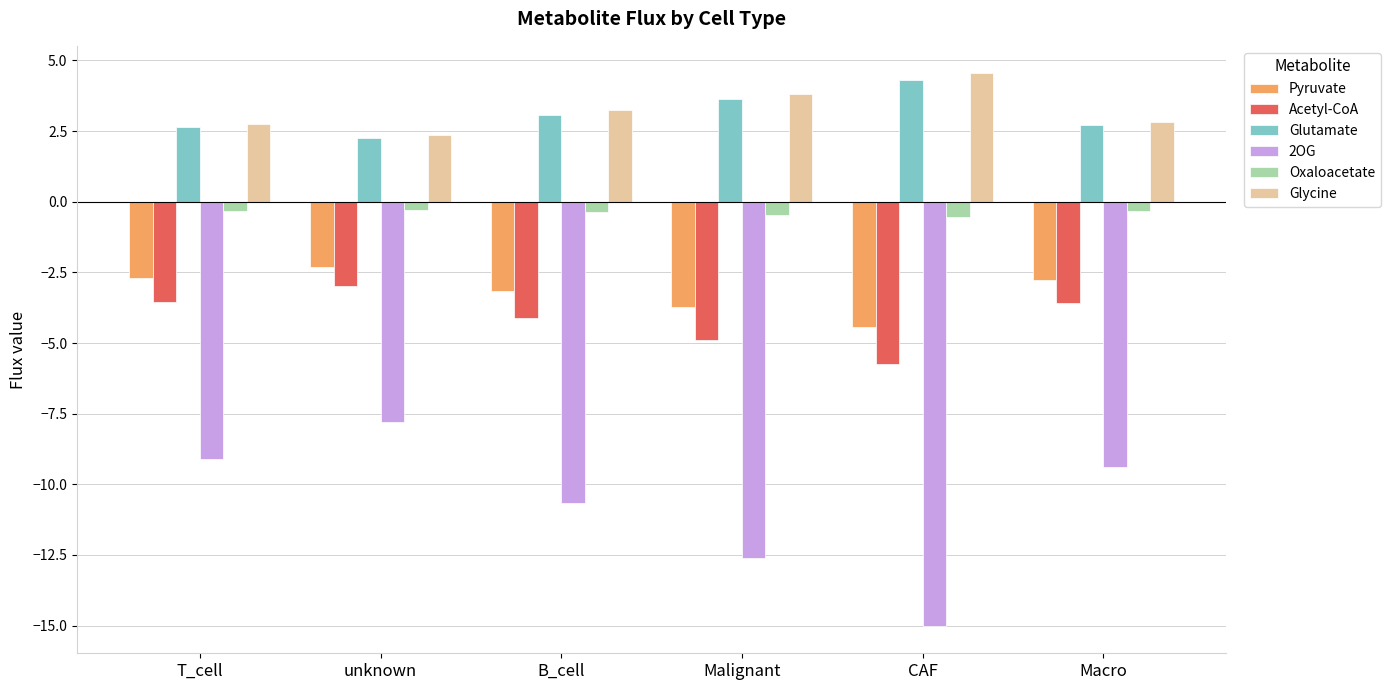

At how many categories does at least one series exceed 0?

6